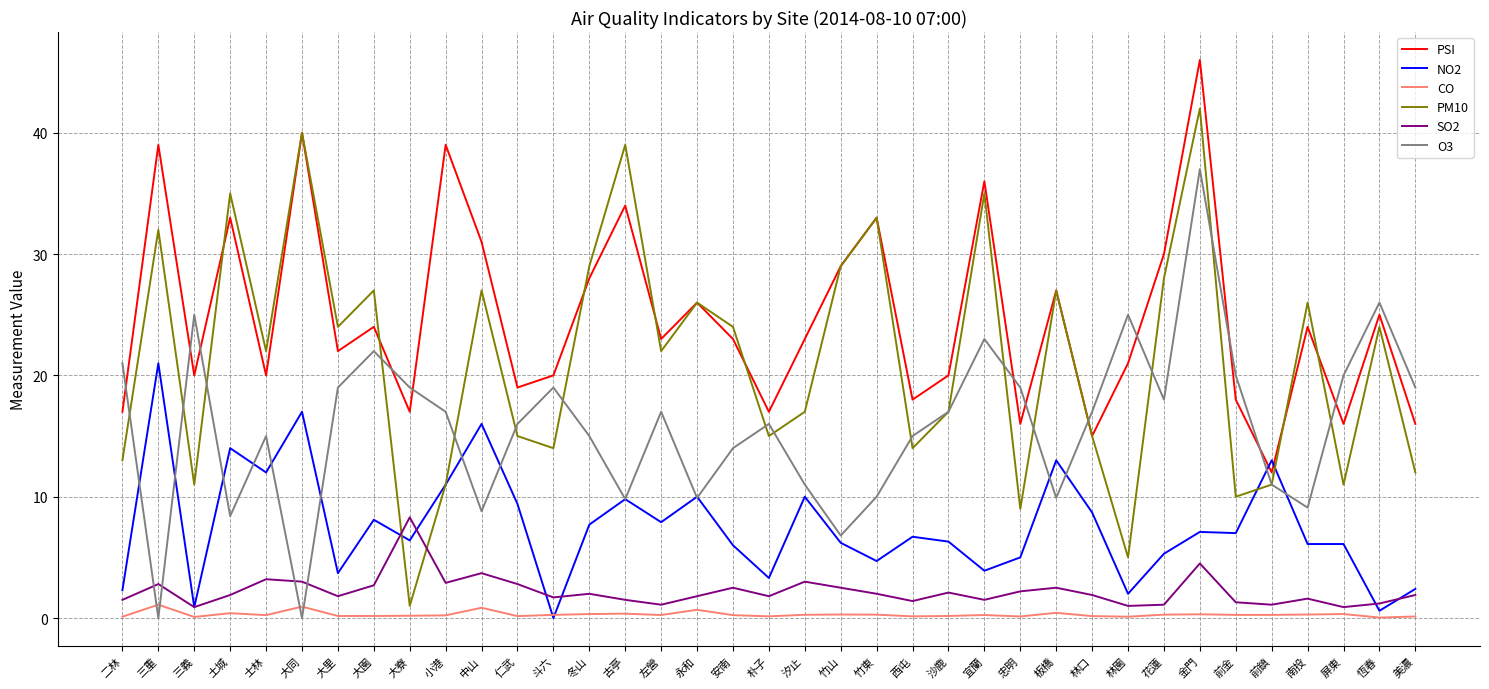

Which series has the largest range (max minus min)?

PM10